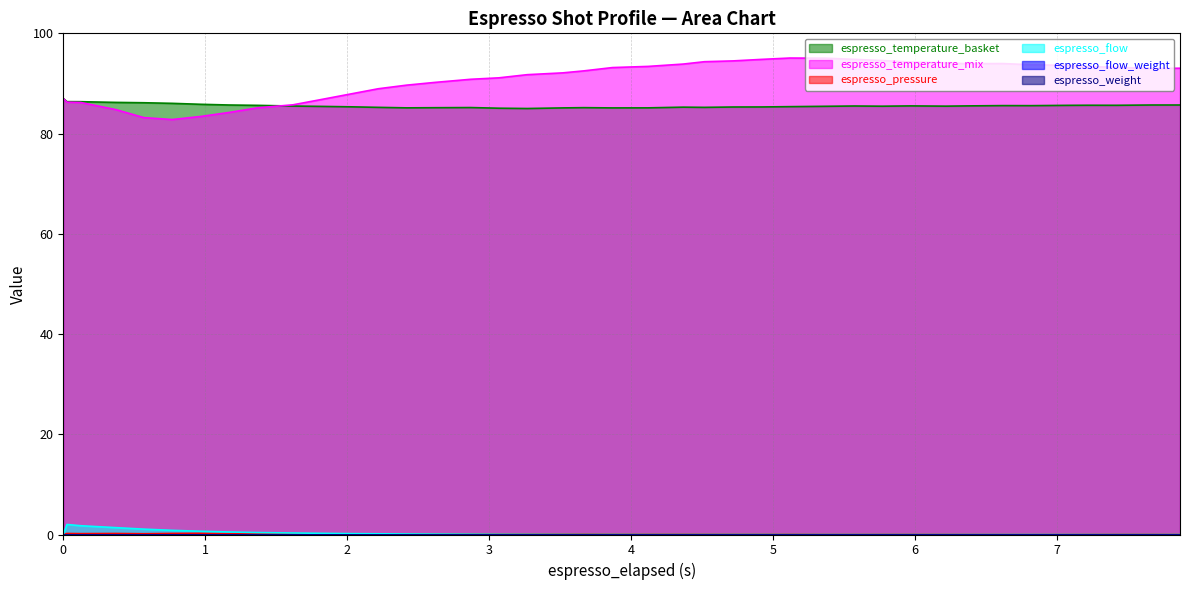

True or false: espresso_pressure and espresso_weight intersect in this chart.

True